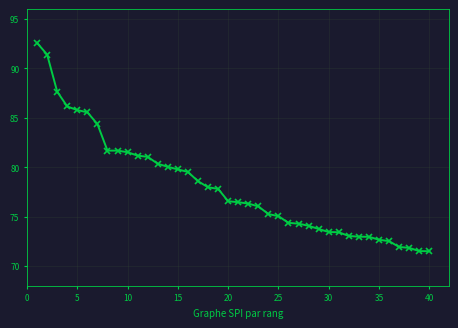

What is the greatest value displayed?

92.6